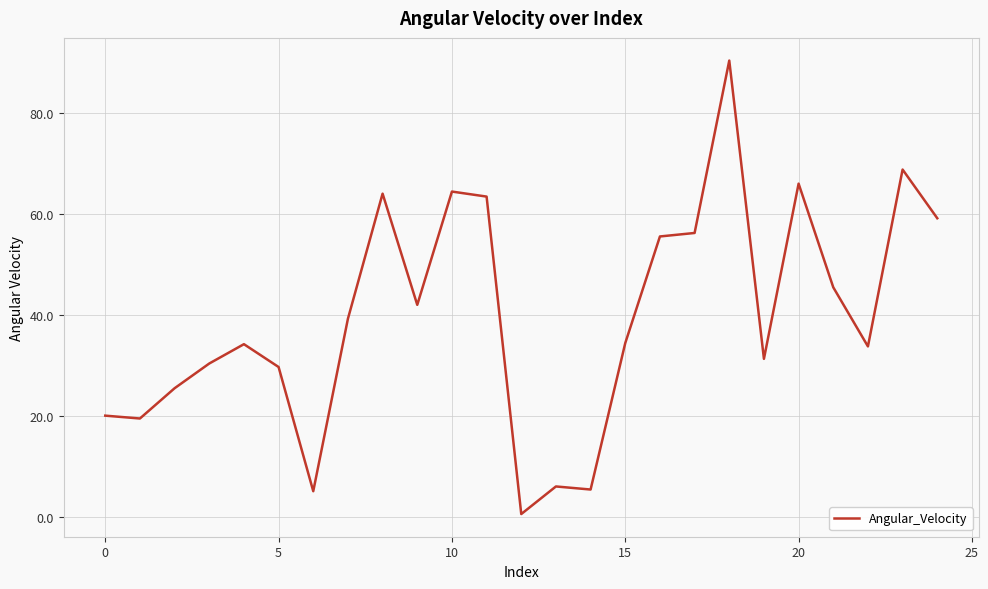

What is the greatest value displayed?

90.4